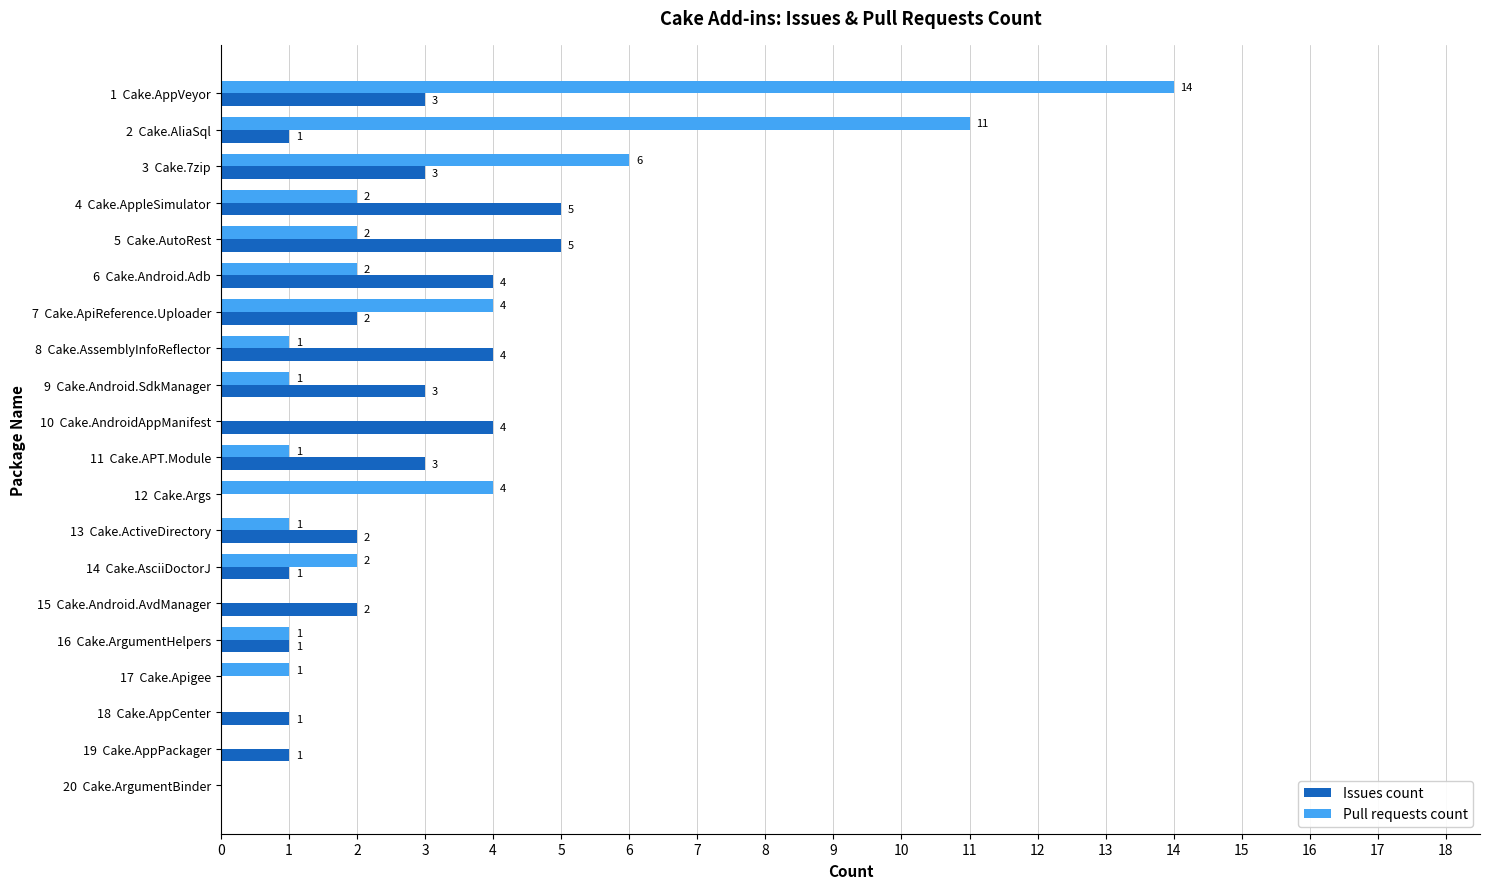

At which category is the sum across all series the highest?

1  Cake.AppVeyor